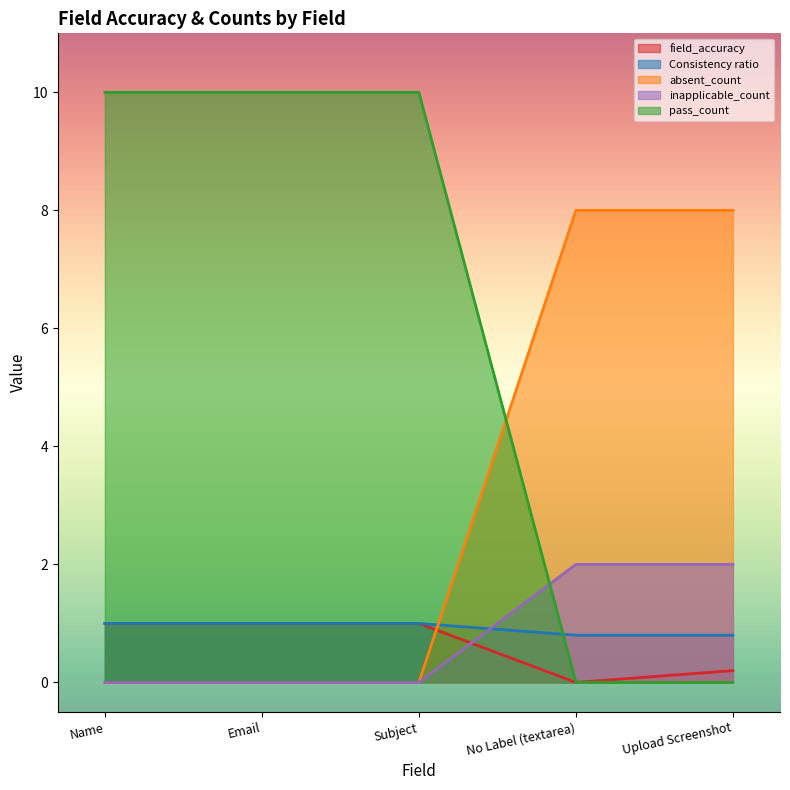

What is the label of the 3rd point from the left?

Subject